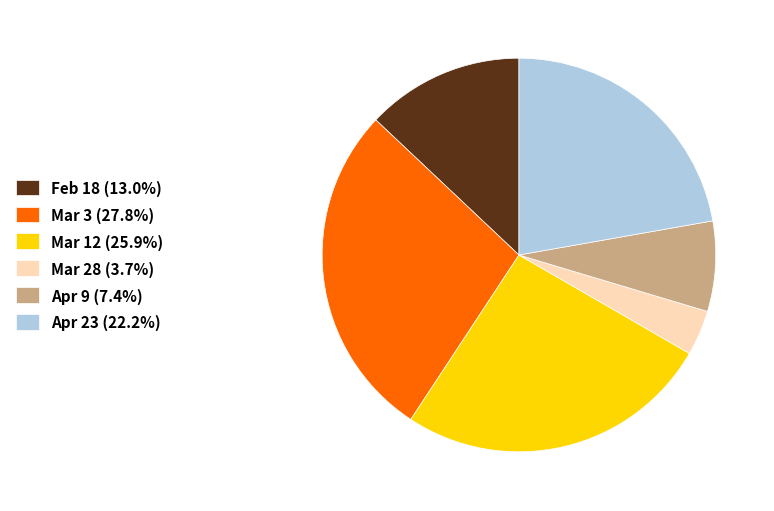

What is the ratio of the value at Feb 18 to the value at Mar 3?

0.5